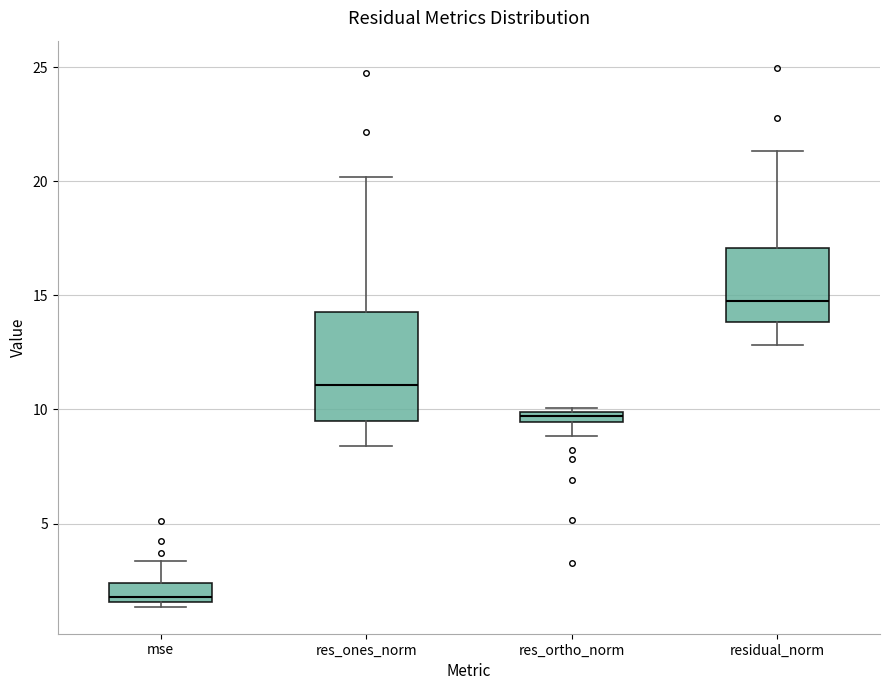

Which box is the tallest, from its lower edge to its upper edge?

res_ones_norm